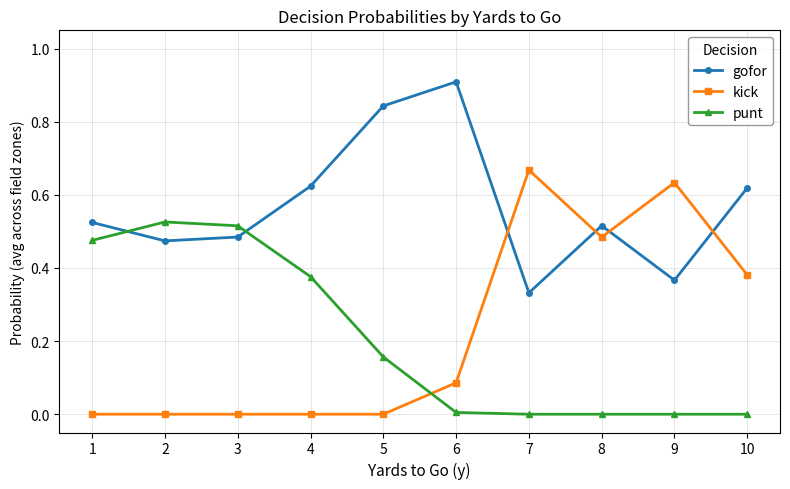

Which series changed the most between 5 and 9?

kick